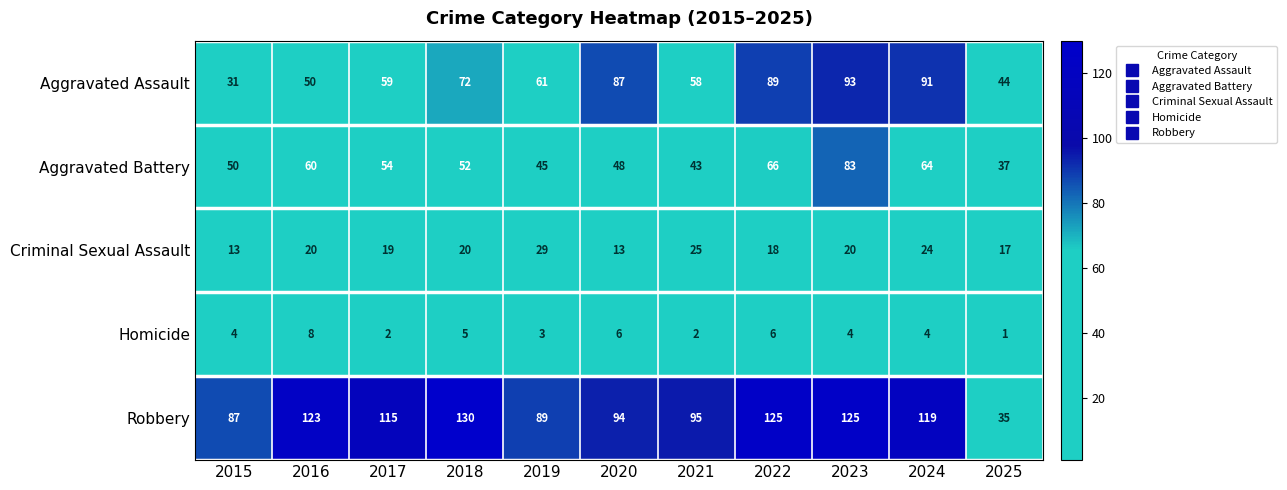

Which series has the widest spread of values?

Robbery